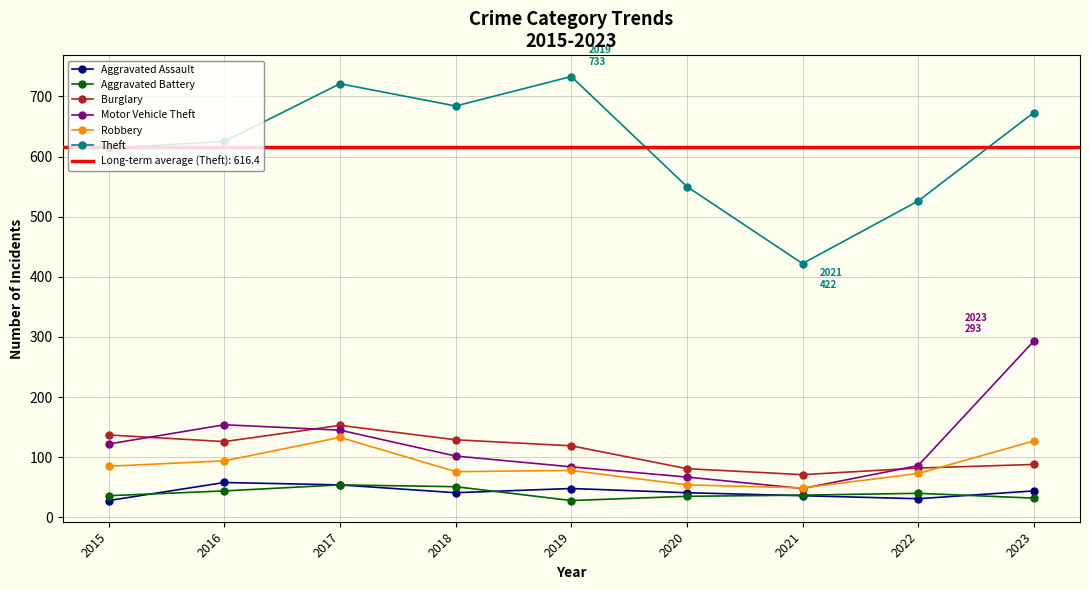

How many lines are shown in the chart?

6